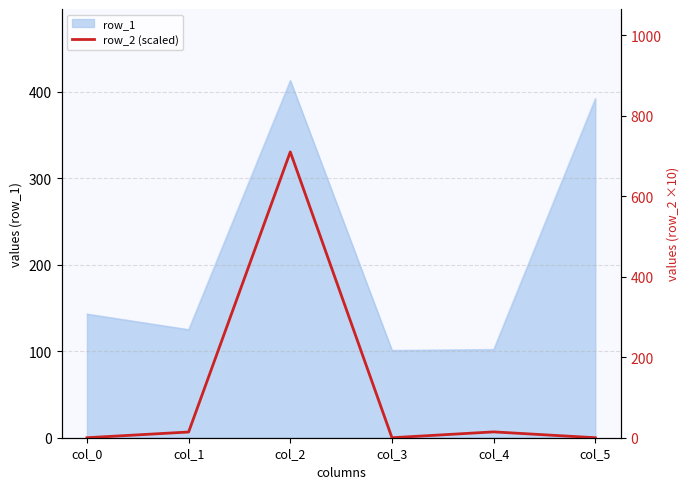

At which label is row_1 closest to 257?

col_0